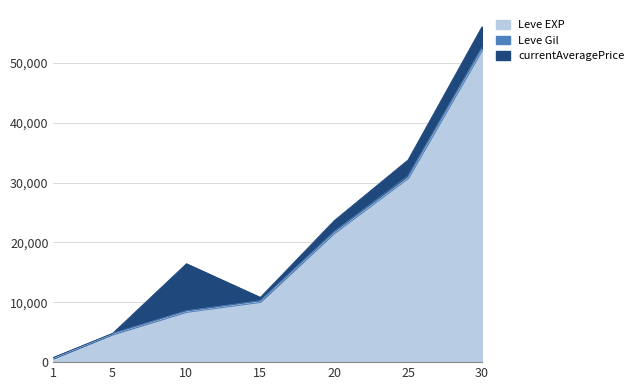

What is the maximum value for Leve EXP?

52220